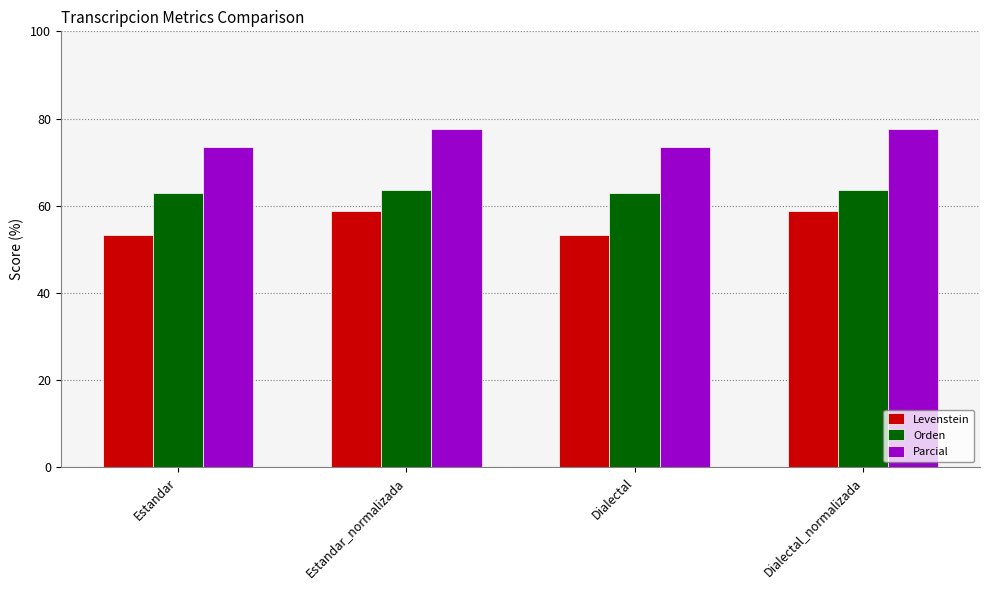

What are all the series names shown in the legend?

Levenstein, Orden, Parcial